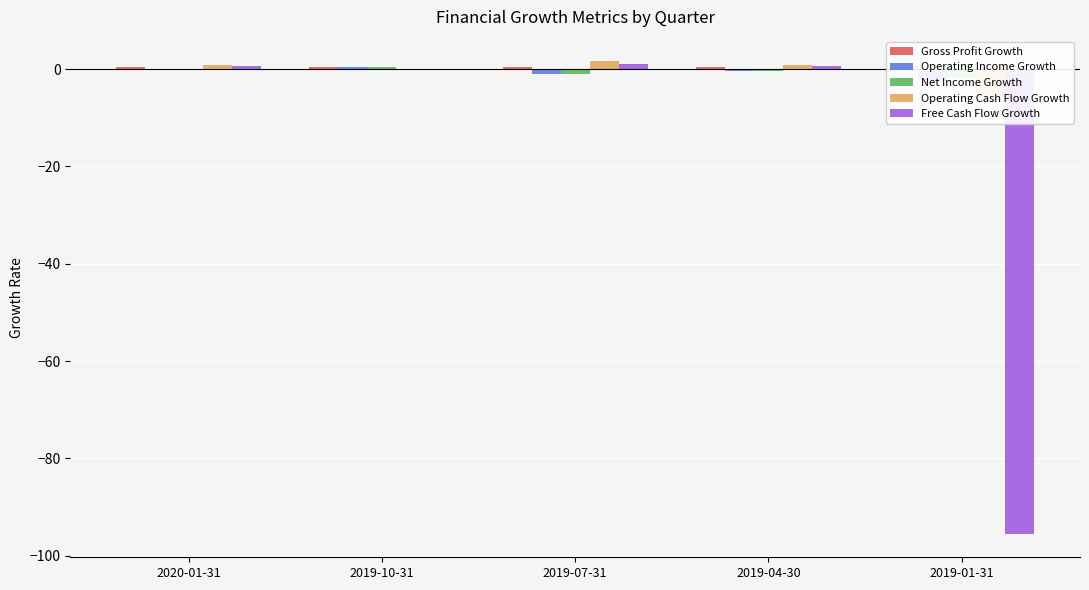

Reading left to right, extract all data points from this chart.

Gross Profit Growth: 2020-01-31=0.5	2019-10-31=0.5	2019-07-31=0.5	2019-04-30=0.4	2019-01-31=0.7
Operating Income Growth: 2020-01-31=-0.2	2019-10-31=0.4	2019-07-31=-1.1	2019-04-30=-0.5	2019-01-31=-2.2
Net Income Growth: 2020-01-31=-0.1	2019-10-31=0.3	2019-07-31=-0.9	2019-04-30=-0.4	2019-01-31=-1.8
Operating Cash Flow Growth: 2020-01-31=0.9	2019-10-31=-0.1	2019-07-31=1.7	2019-04-30=0.8	2019-01-31=-5.6
Free Cash Flow Growth: 2020-01-31=0.7	2019-10-31=-0.1	2019-07-31=1.1	2019-04-30=0.7	2019-01-31=-95.4